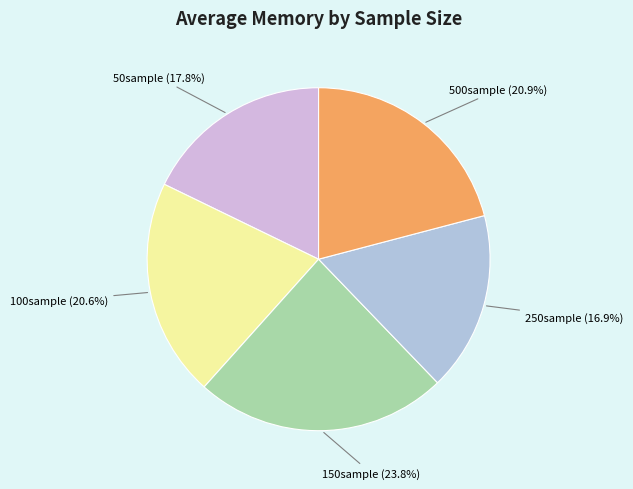

Does any single category account for the majority?

No